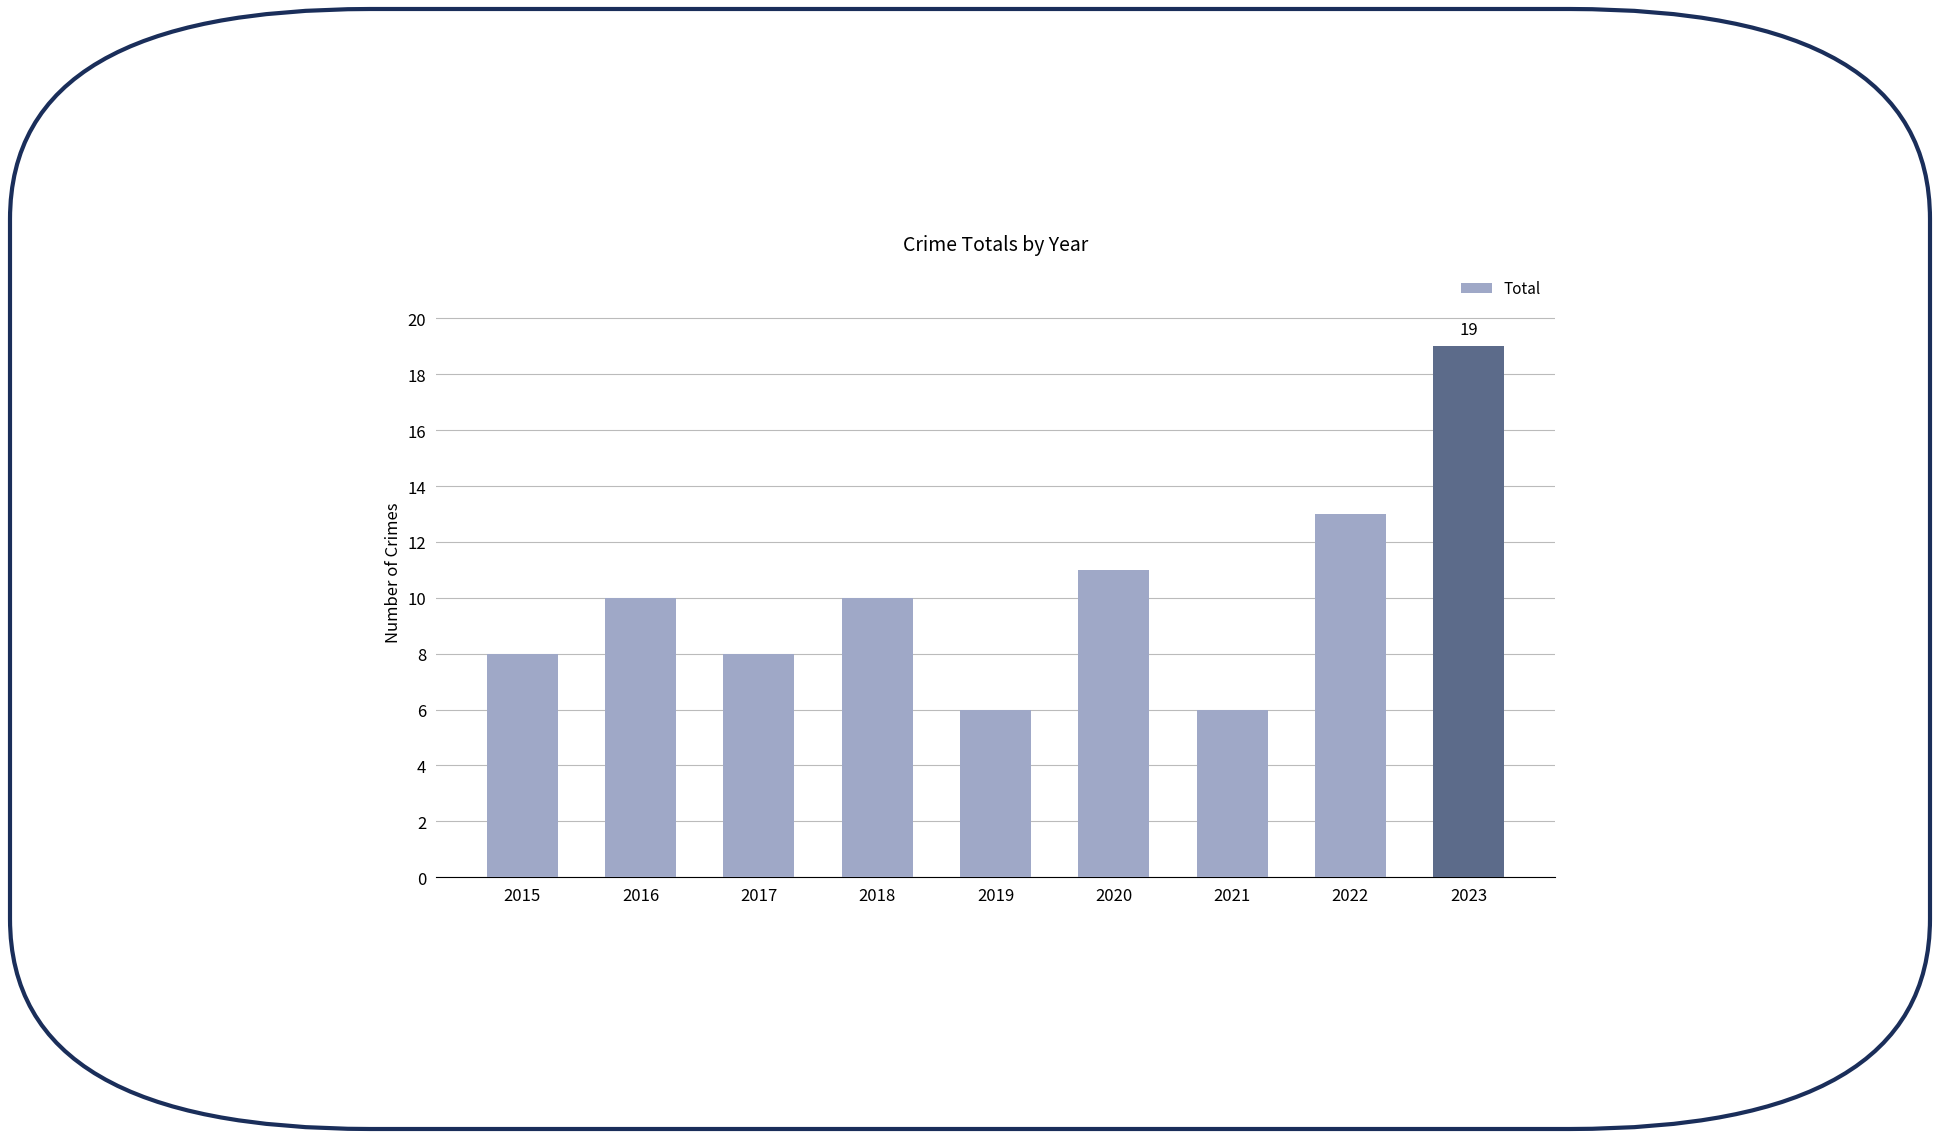

How many values are below 10?

4